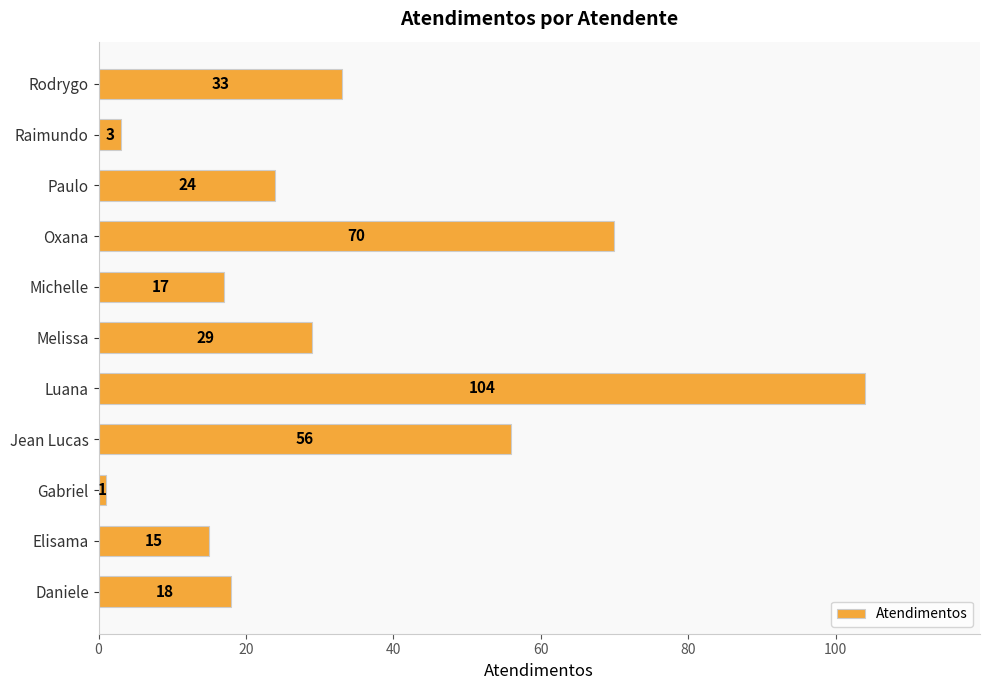

Reading top to bottom, transcribe all the data shown in this chart.

33	3	24	70	17	29	104	56	1	15	18